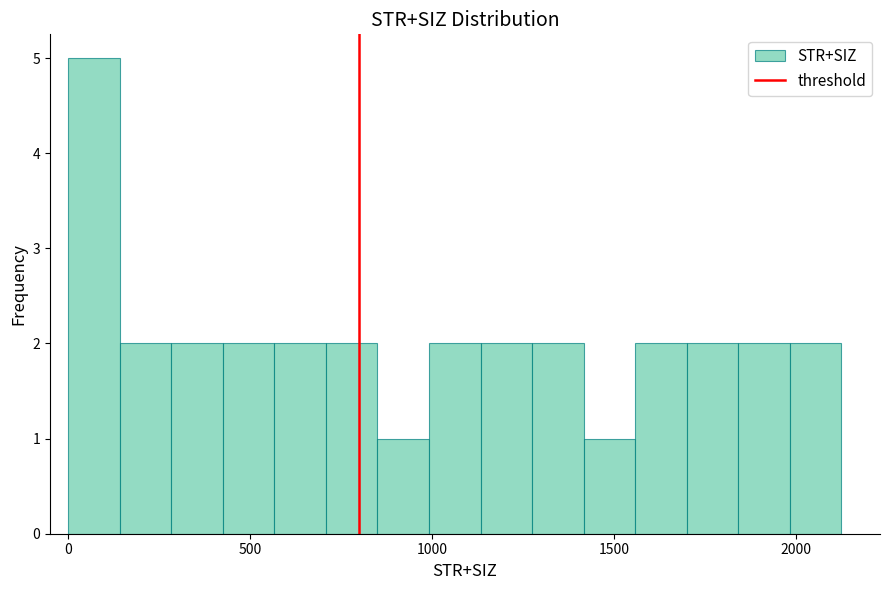

Read against the x-axis, roughly where is the centre of the tallest bar?

50